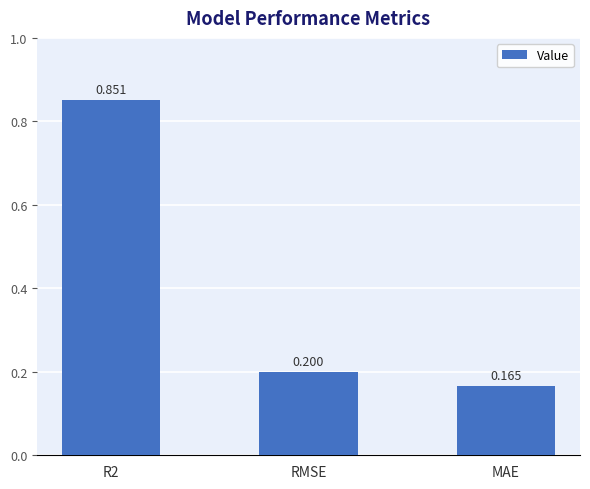

What is the sum of all values?

1.2